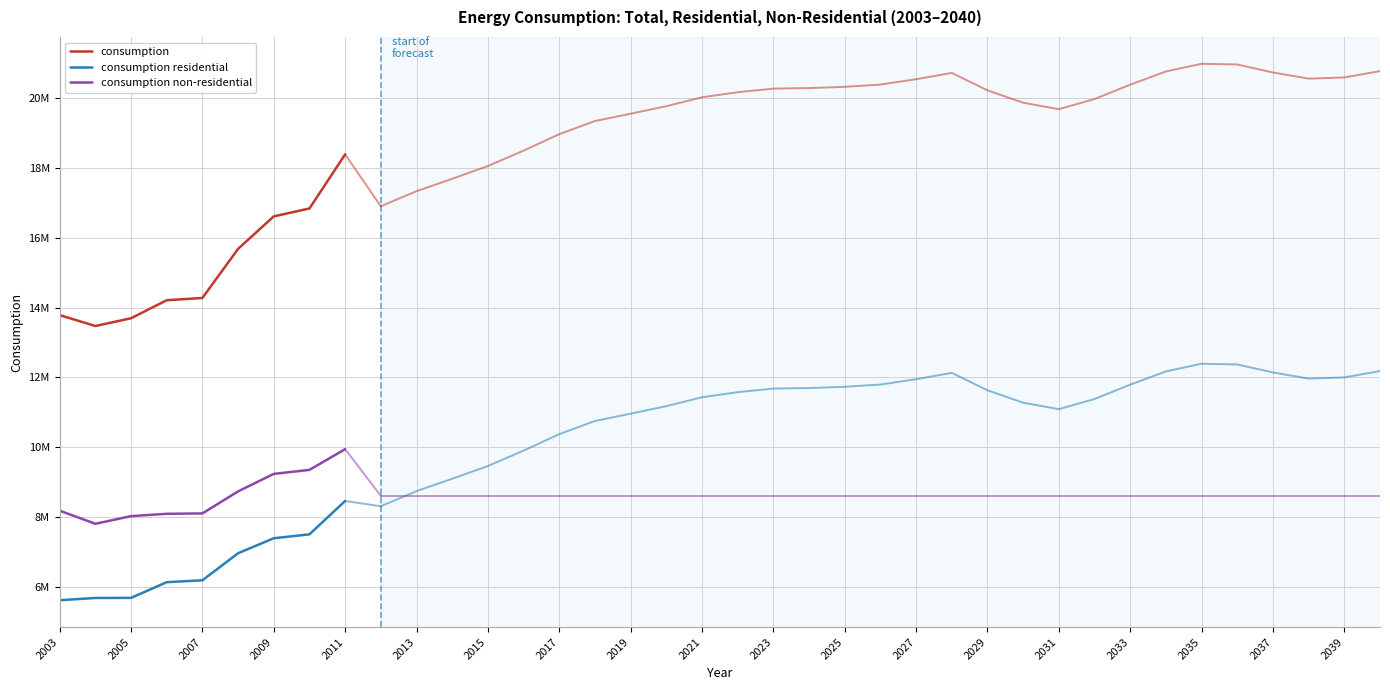

What are all the series names shown in the legend?

consumption, consumption residential, consumption non-residential